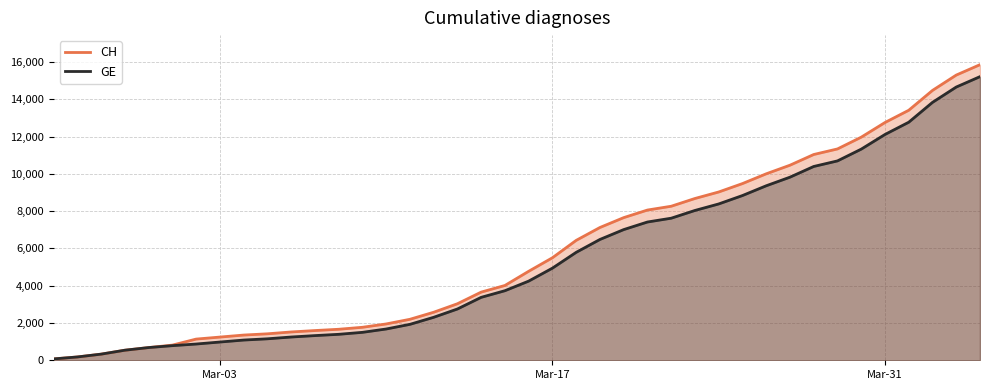

Which series has the largest range (max minus min)?

CH